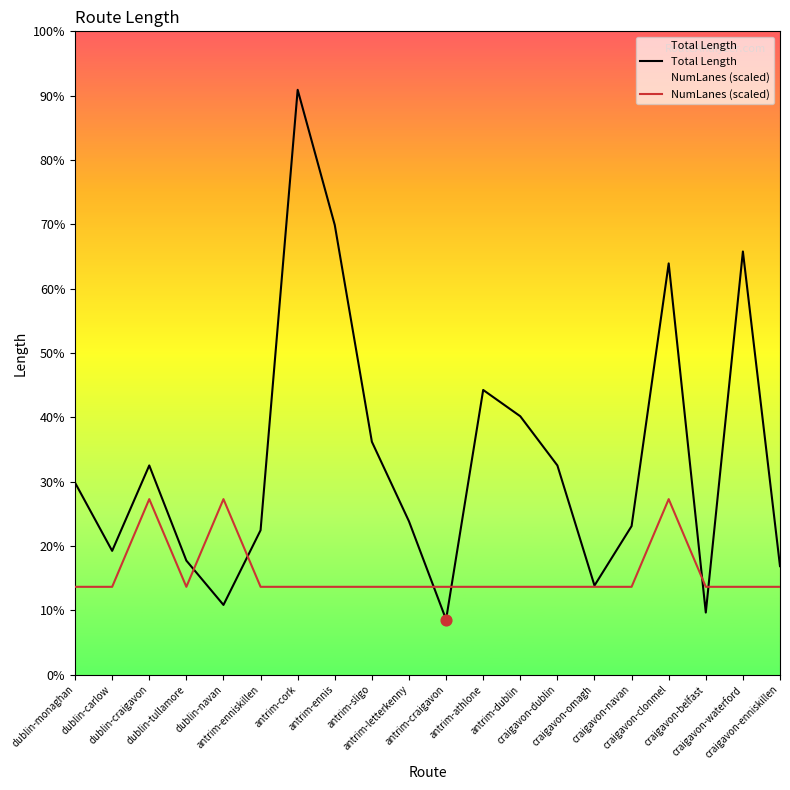

What are all the series names shown in the legend?

Total Length, NumLanes (scaled)